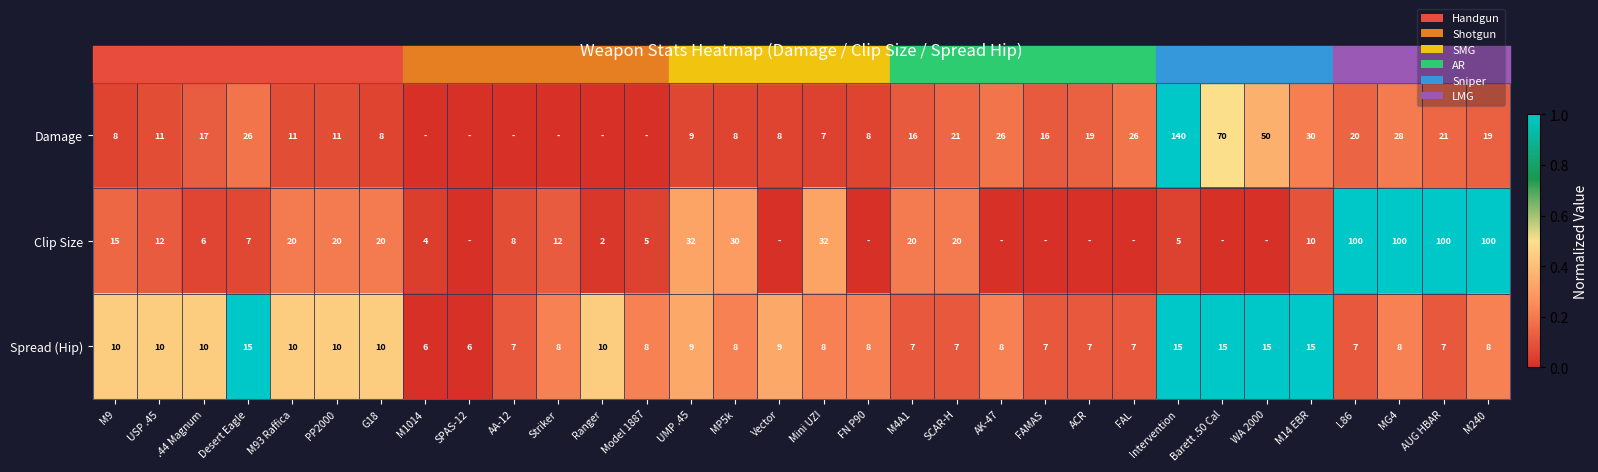

What is the minimum value for Spread (Hip)?

6